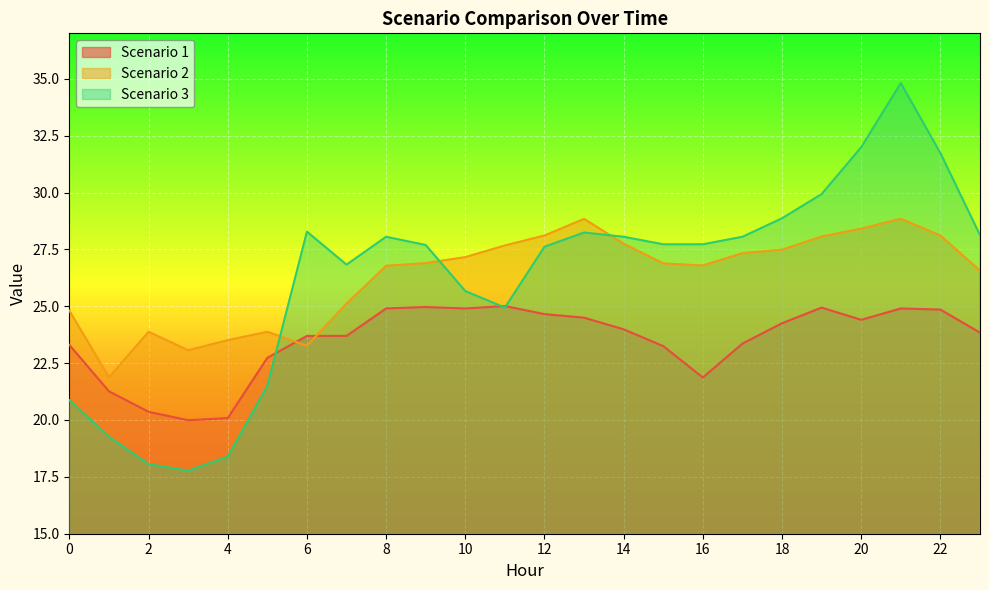

What is the lowest value of the Scenario 1 series?

20.0